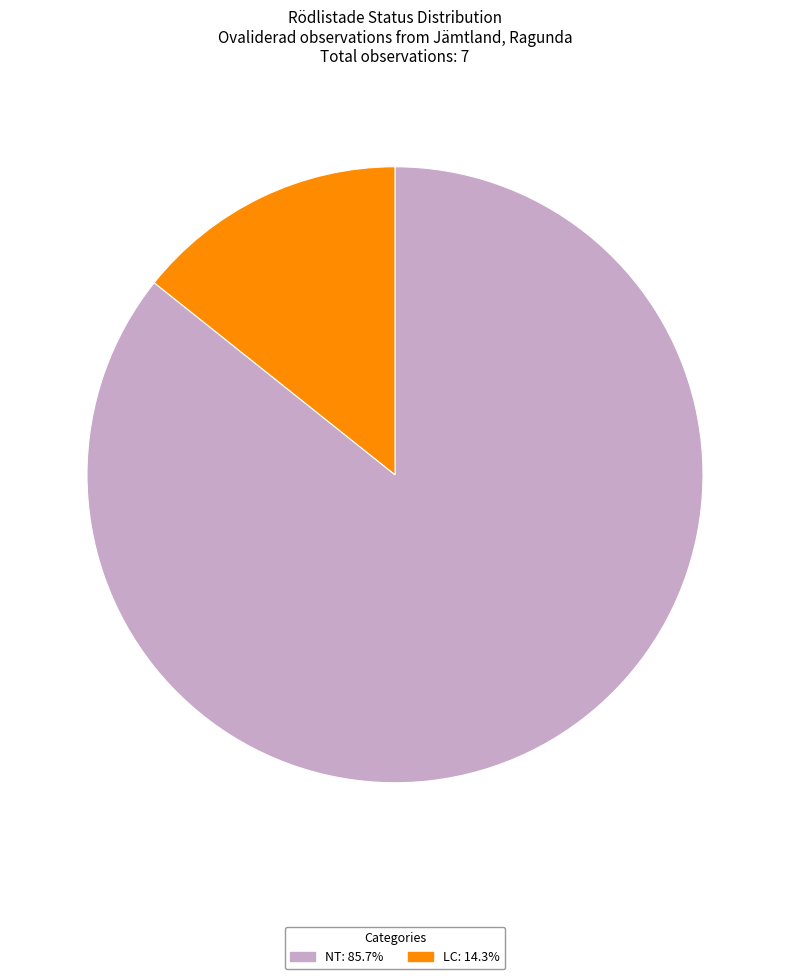

How many segments does this pie chart have?

2